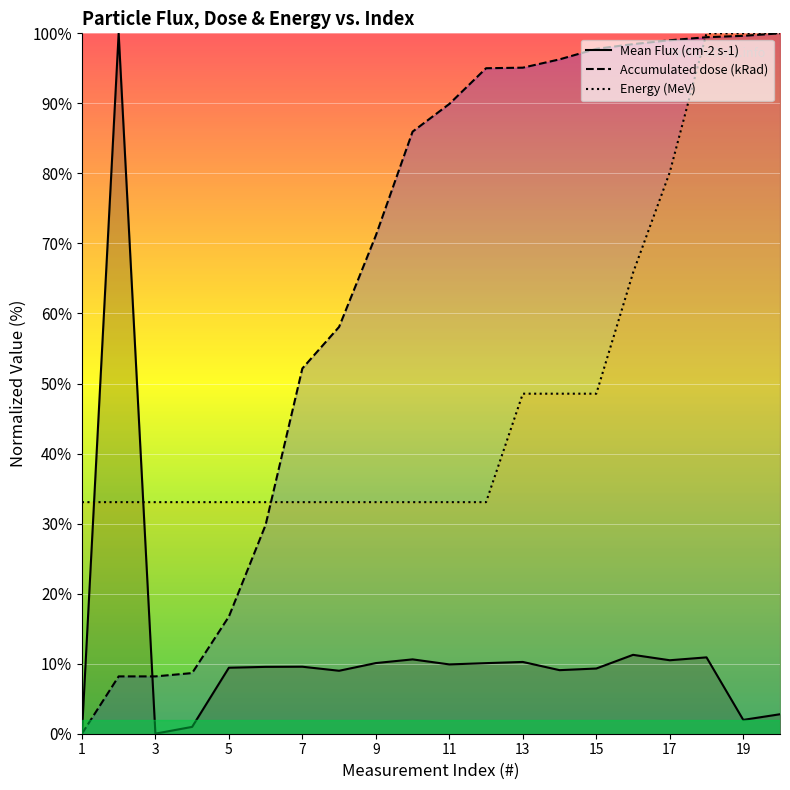

How many values in the Mean Flux (cm-2 s-1) series exceed 9?

14